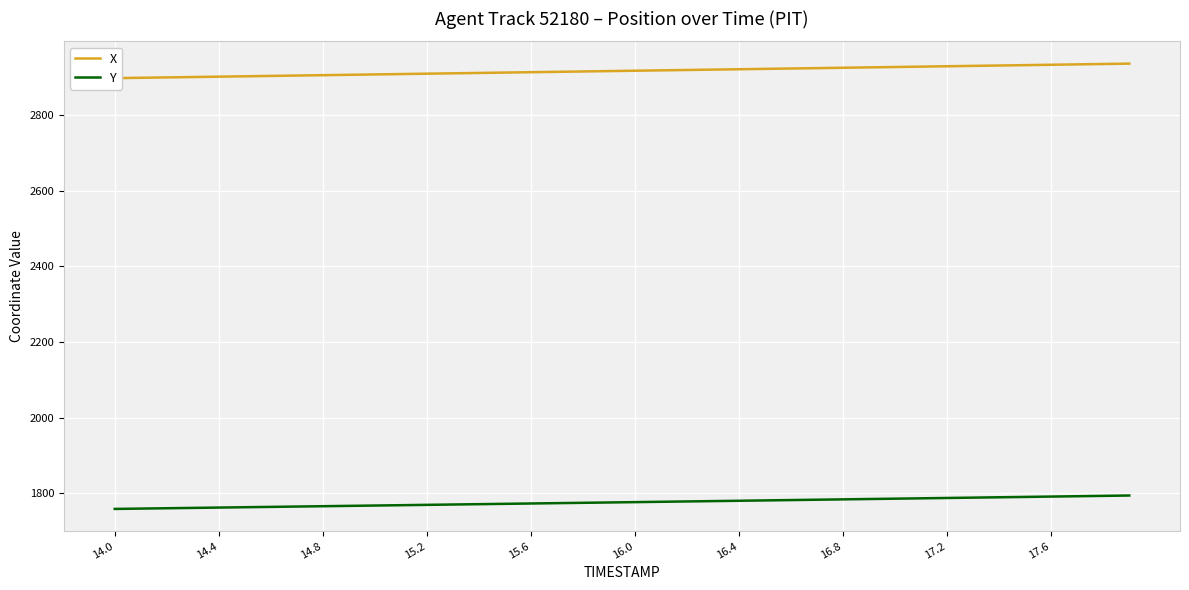

What is the maximum value for Y?

1794.3